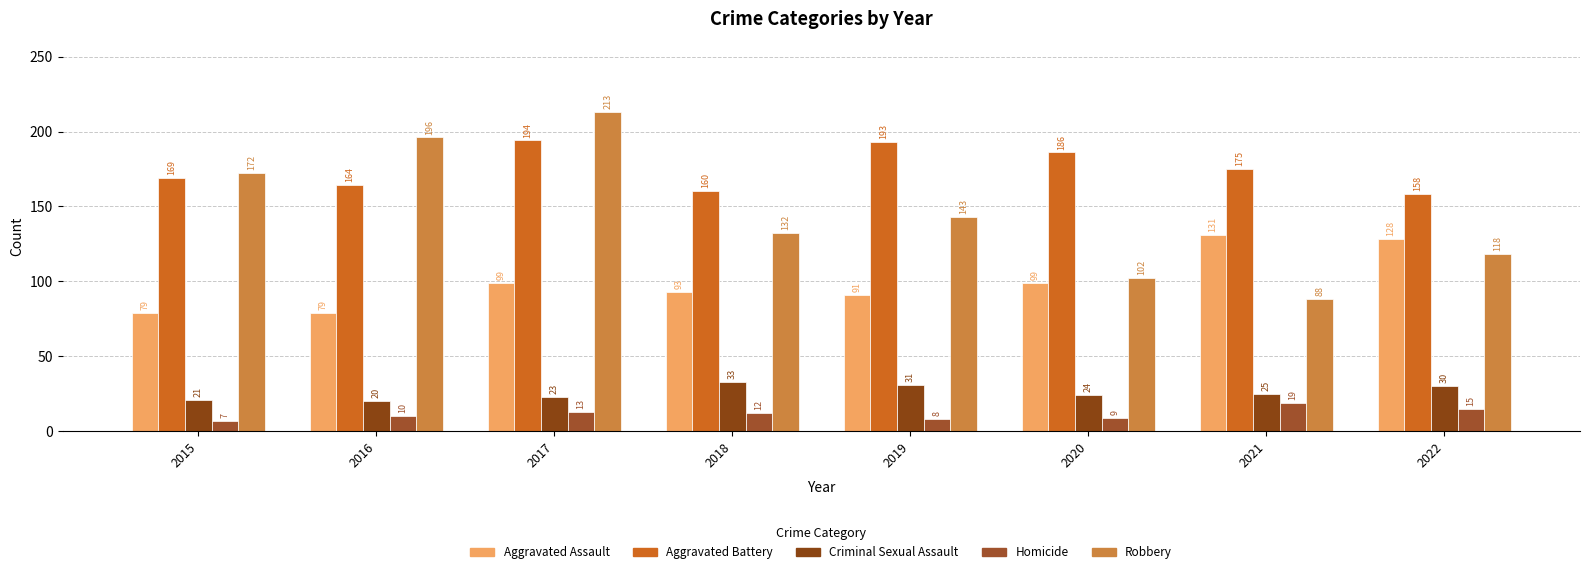

What is the difference between the highest and lowest values at 2017?

200